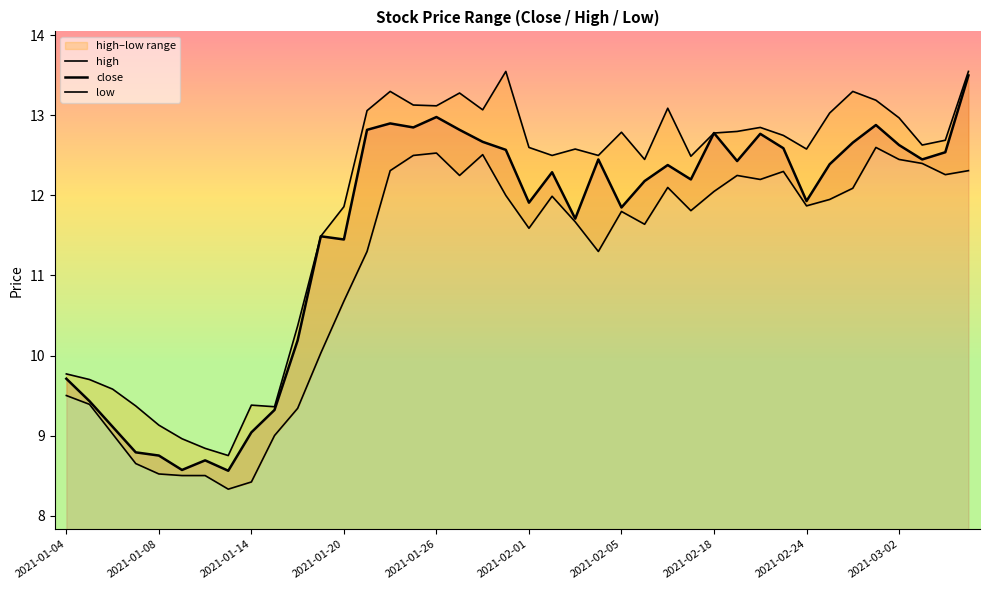

What is the difference between the maximum and minimum values in the close series?

4.9